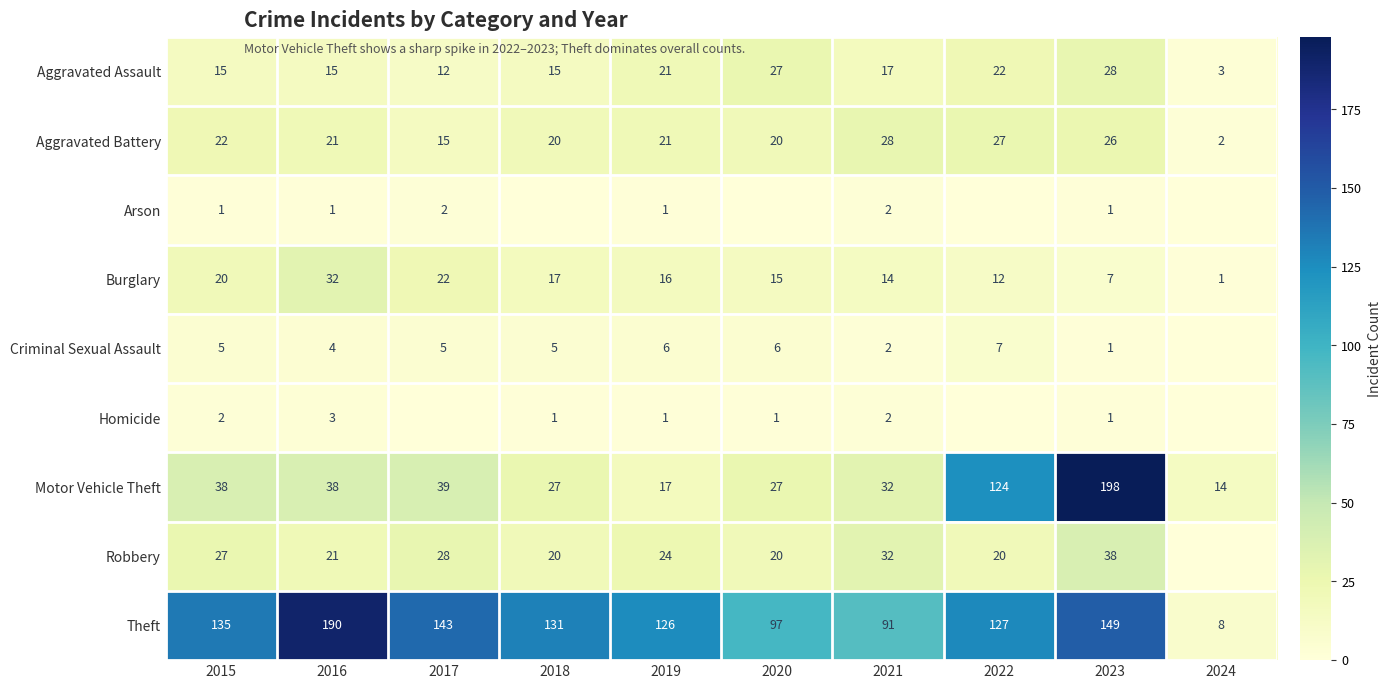

What is the difference between the Theft values at 2019 and 2021?

35